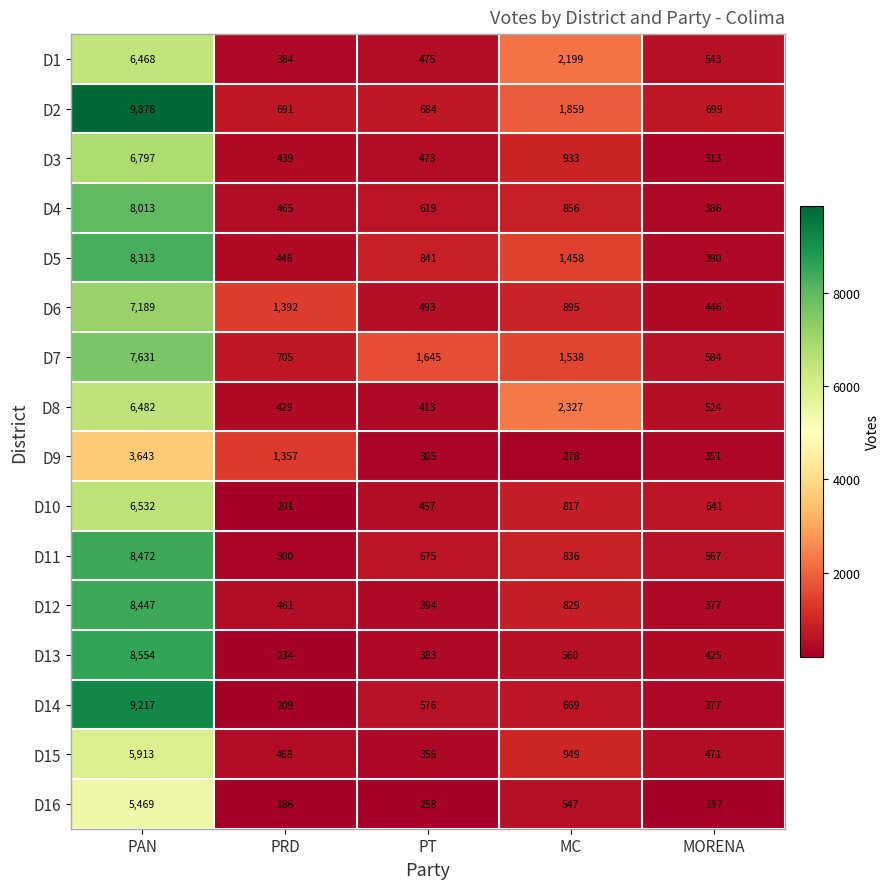

What is the average value of the D7 series?

2421